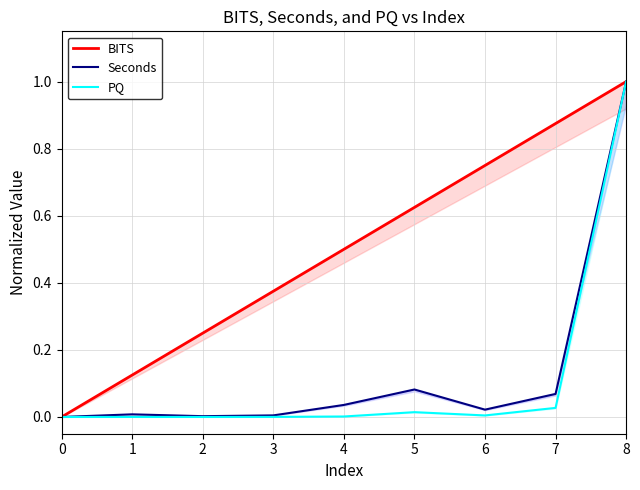

Between 0 and 8, which series saw the biggest shift?

BITS